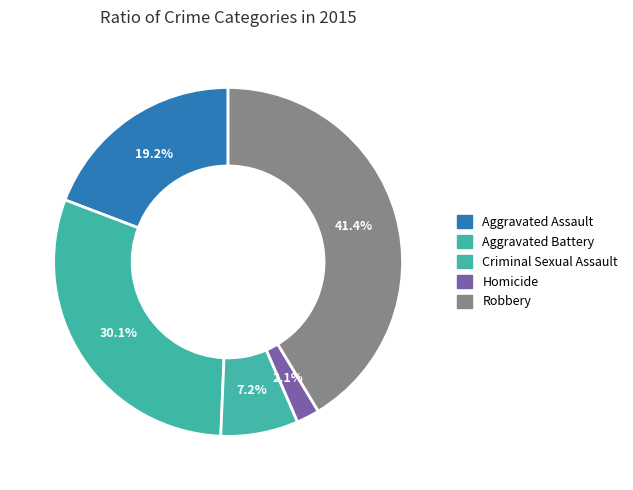

To the nearest percent, what is the combined percentage of Homicide and Criminal Sexual Assault?

9%